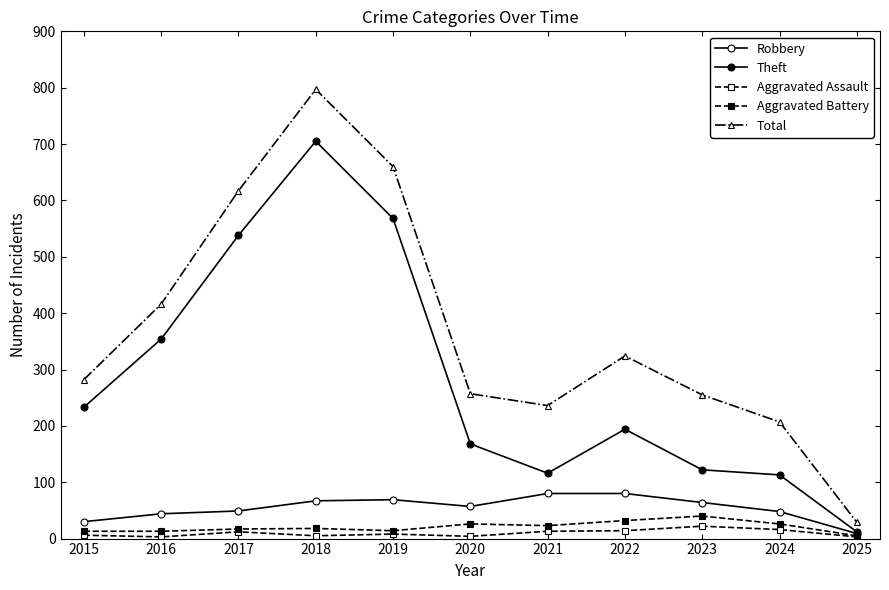

How many lines are shown in the chart?

5